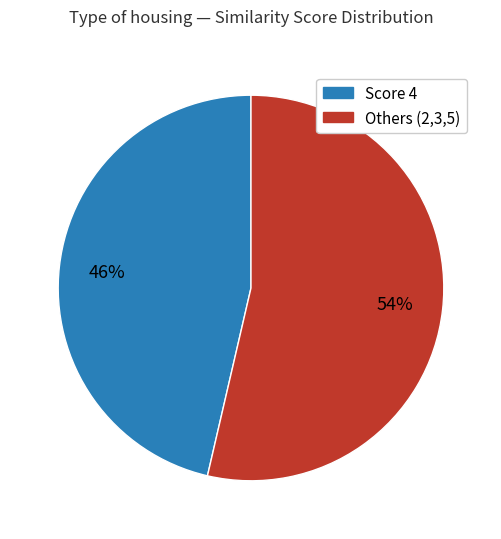

To the nearest percent, what is the average slice percentage?

50%